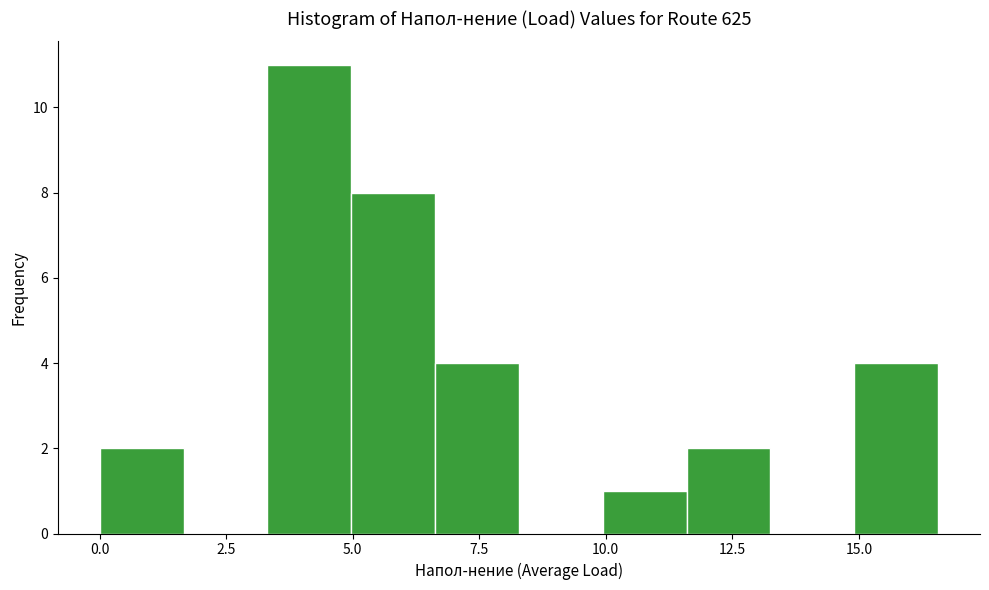

Read against the x-axis, roughly where is the centre of the tallest bar?

4.0